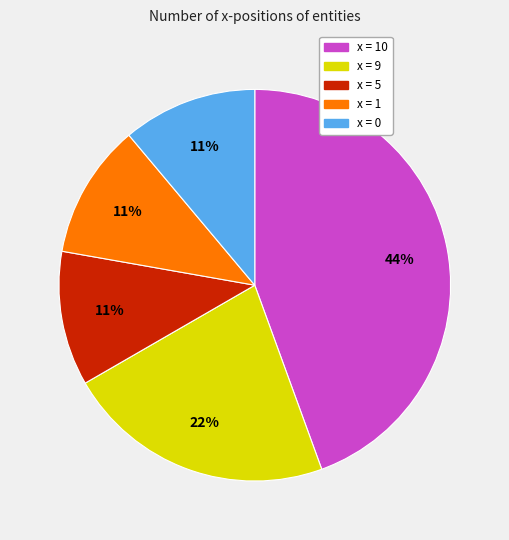

Which slice is the largest?

x = 10